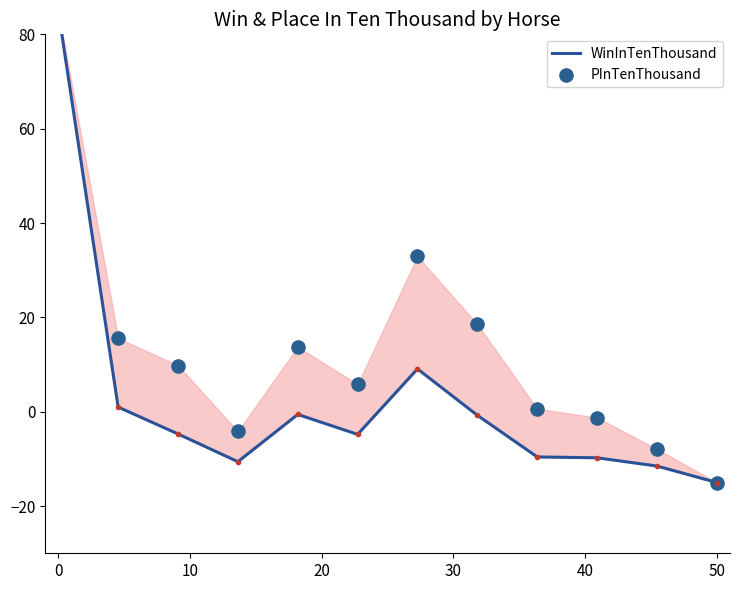

Is the value of PInTenThousand at 8 greater than the value of WinInTenThousand at 9?

Yes